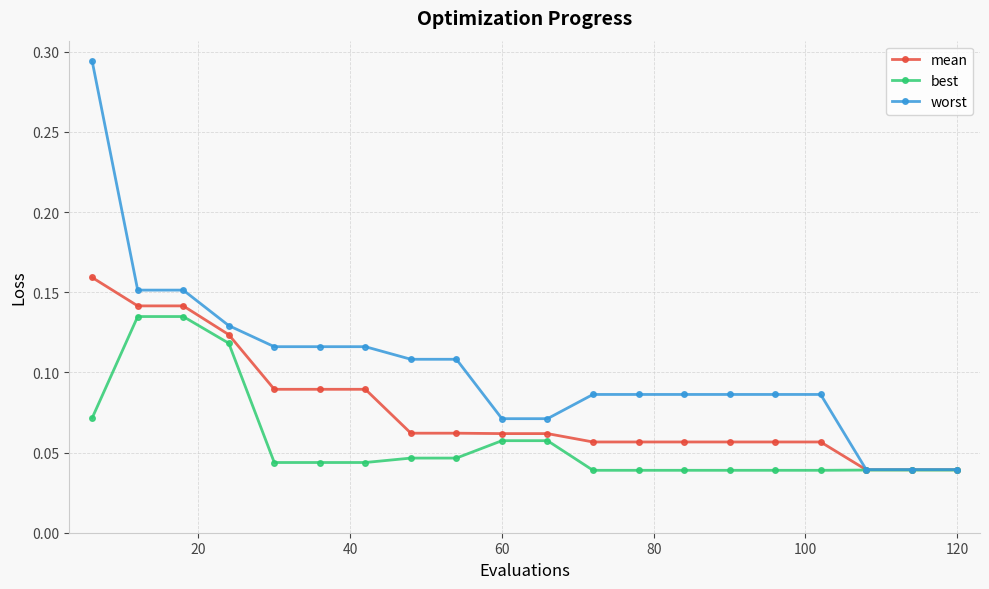

Rank the series by their maximum value, from highest to lowest.

worst, mean, best